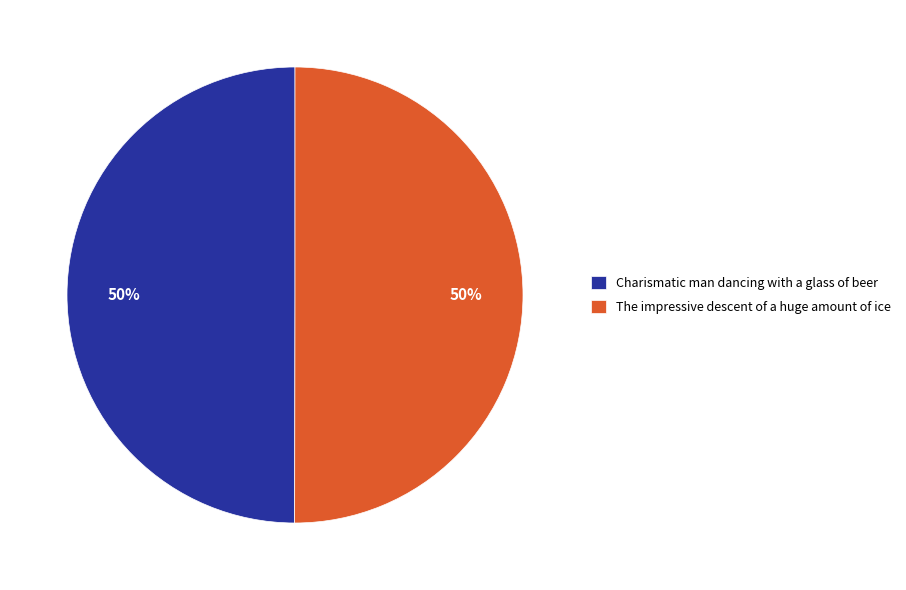

Combined, do The impressive descent of a huge amount of ice and Charismatic man dancing with a glass of beer account for over 50%?

Yes